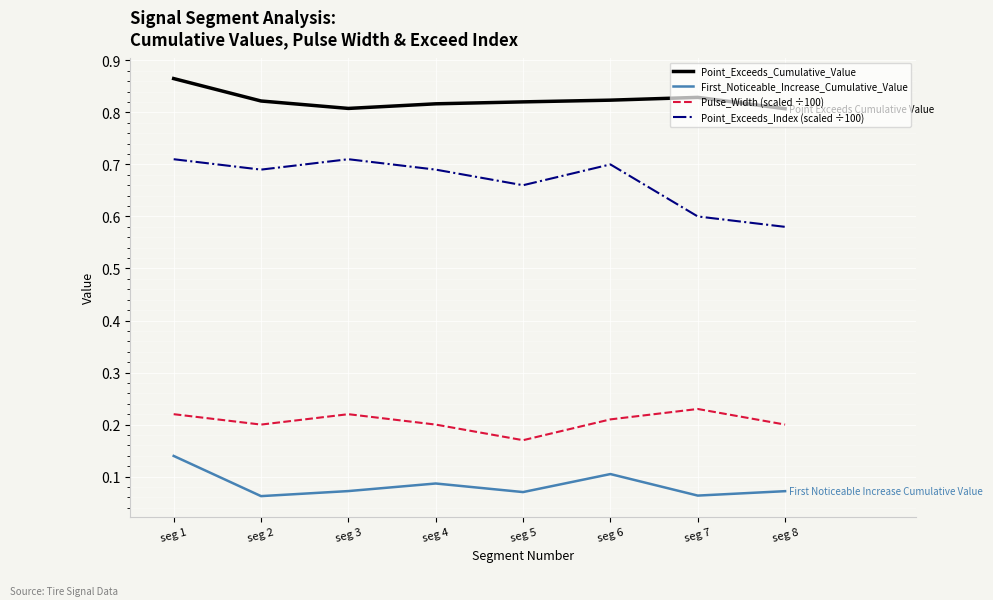

Which category has the highest value across all series?

seg 1